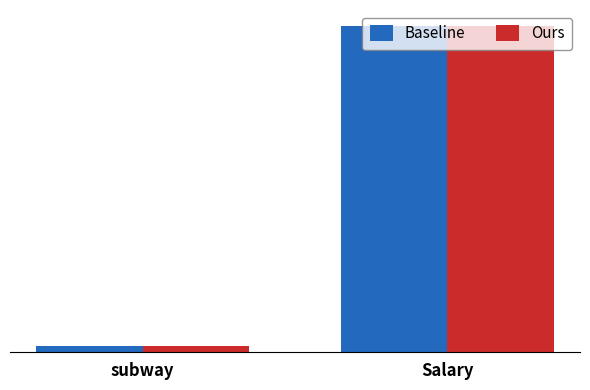

Rank the categories by Ours value from lowest to highest.

subway, Salary